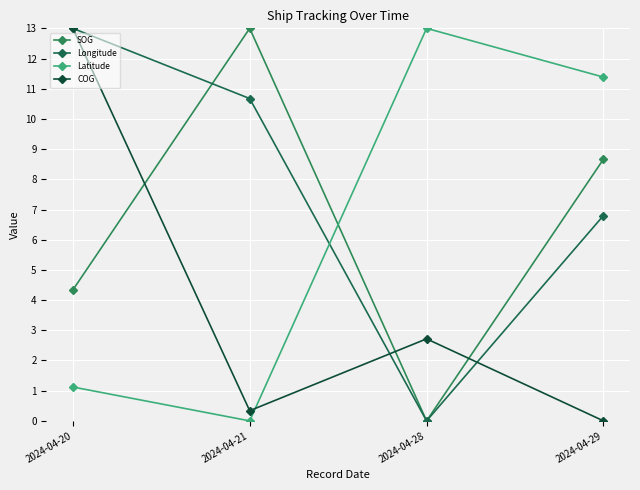

Reading left to right, list all the values displayed in this chart.

SOG: 4.3	13.0	0.0	8.7
Longitude: 13.0	10.7	0.0	6.8
Latitude: 1.1	0.0	13.0	11.4
COG: 13.0	0.3	2.7	0.0